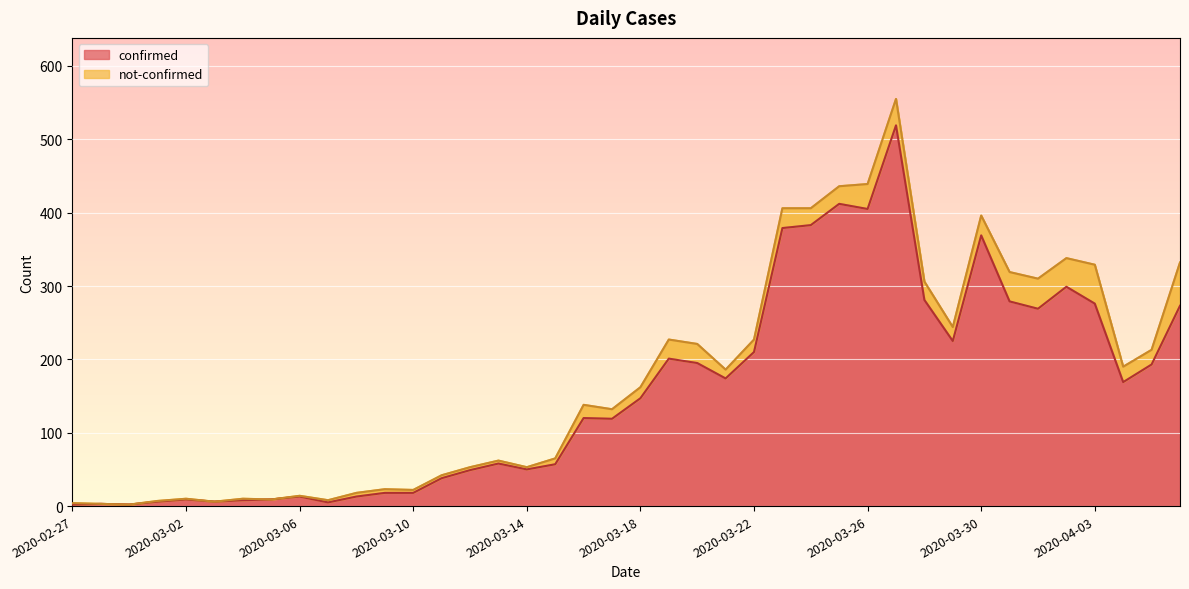

What is the sum of all values?

6261